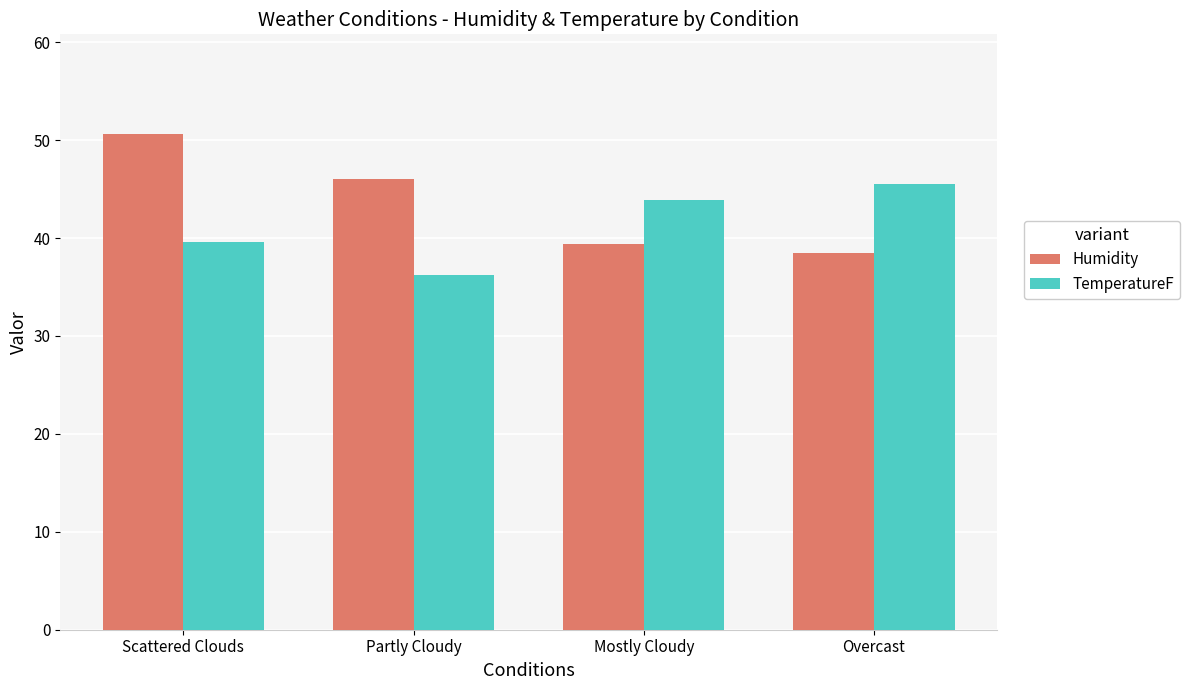

List the series in order of their peak value, highest first.

Humidity, TemperatureF